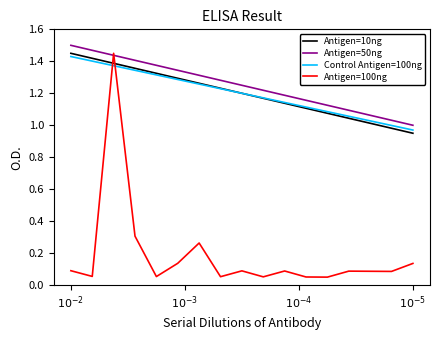

What are all the series names shown in the legend?

Antigen=10ng, Antigen=50ng, Control Antigen=100ng, Antigen=100ng